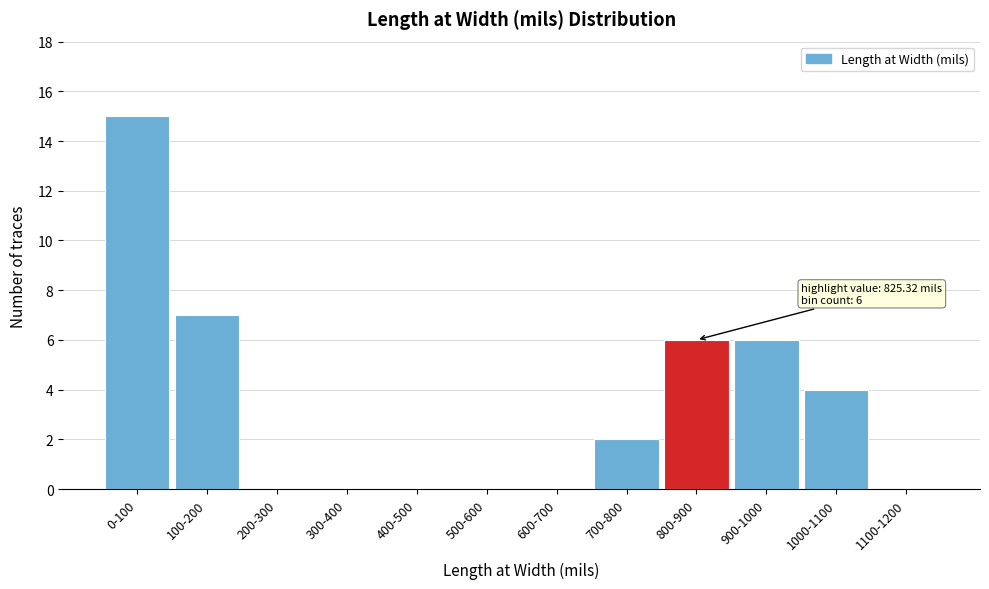

Reading left to right, what are all the values shown in this chart?

0-100=15	100-200=7	200-300=0	300-400=0	400-500=0	500-600=0	600-700=0	700-800=2	800-900=6	900-1000=6	1000-1100=4	1100-1200=0